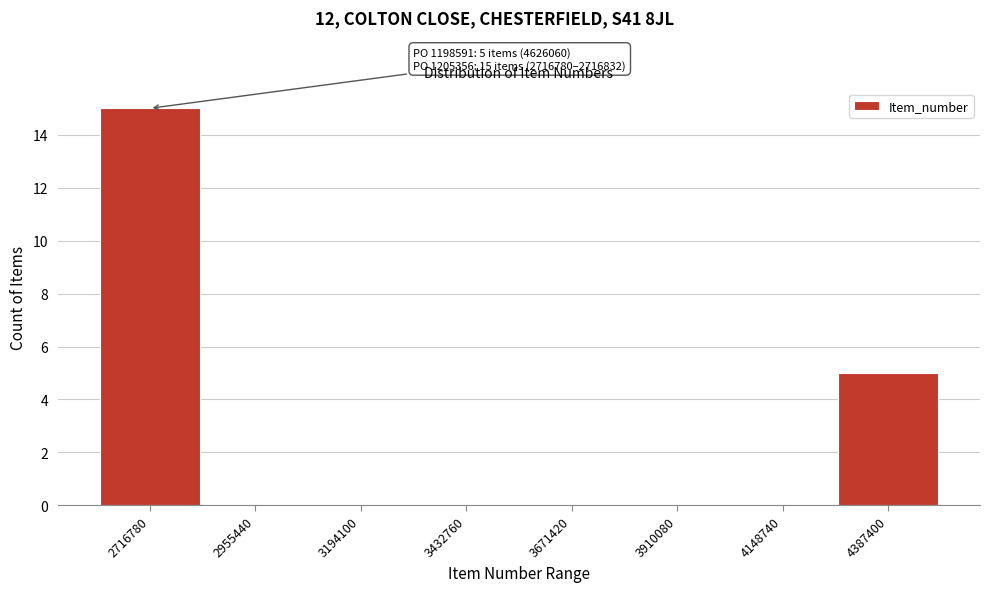

Reading right to left, extract all data points from this chart.

4387400=5	4148740=0	3910080=0	3671420=0	3432760=0	3194100=0	2955440=0	2716780=15